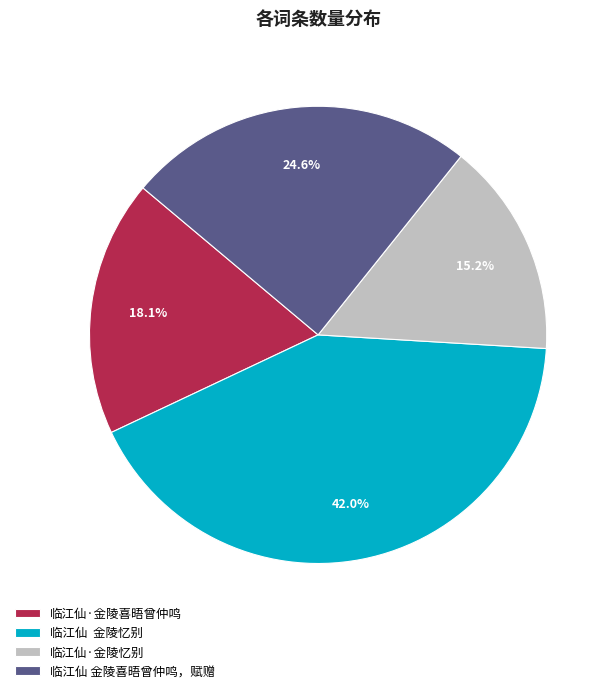

Does any single category account for the majority?

No